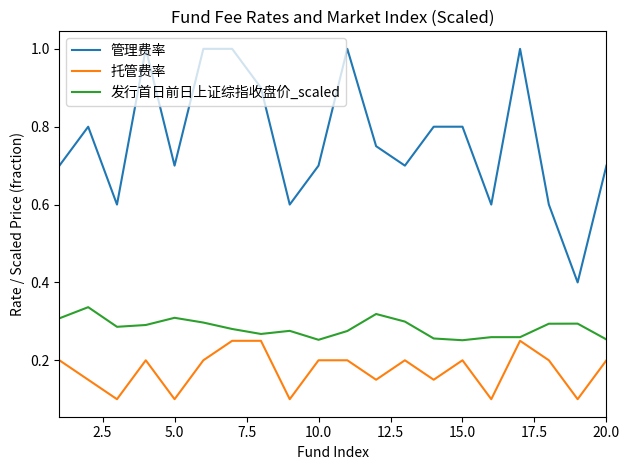

True or false: 托管费率 and 管理费率 cross at least once.

False